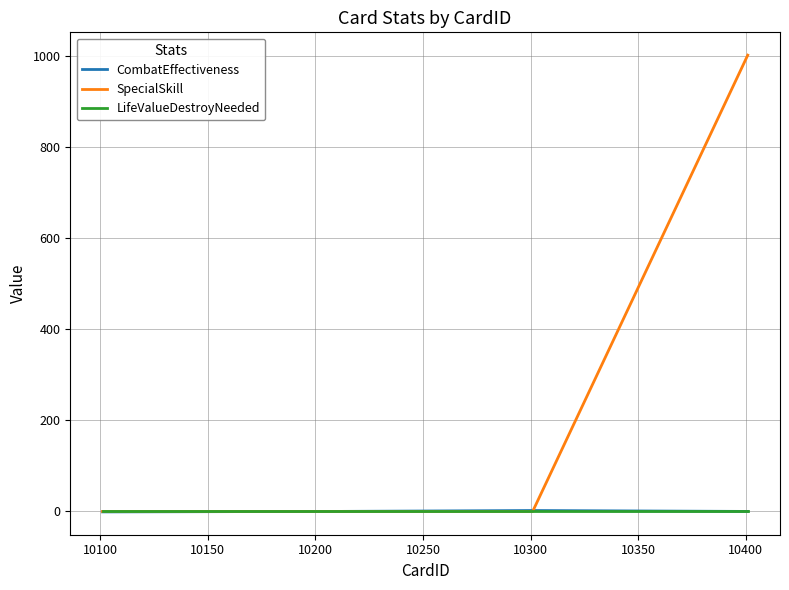

What is the greatest value displayed?

1002